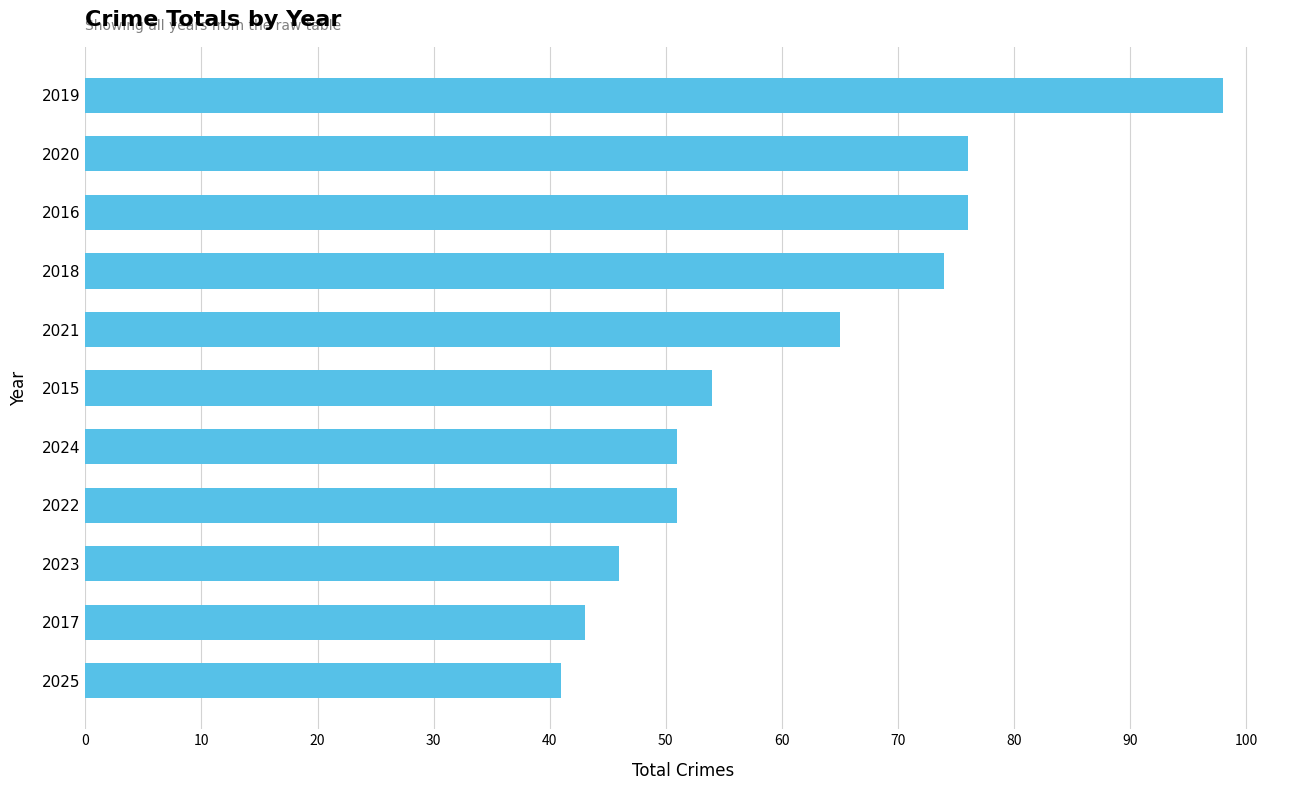

What is the change in value from 2024 to 2025?

-10